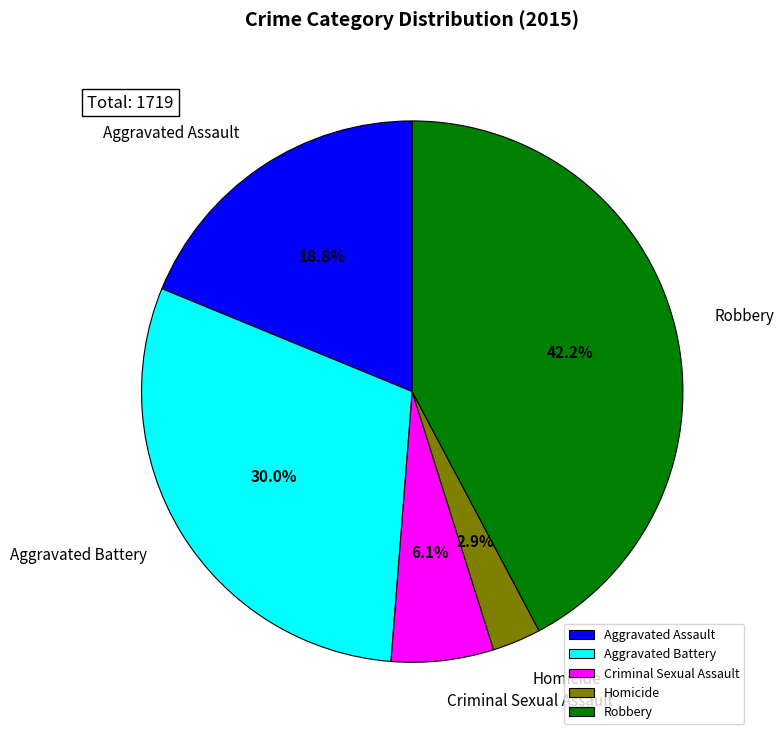

To the nearest percent, what portion does Robbery represent?

42%